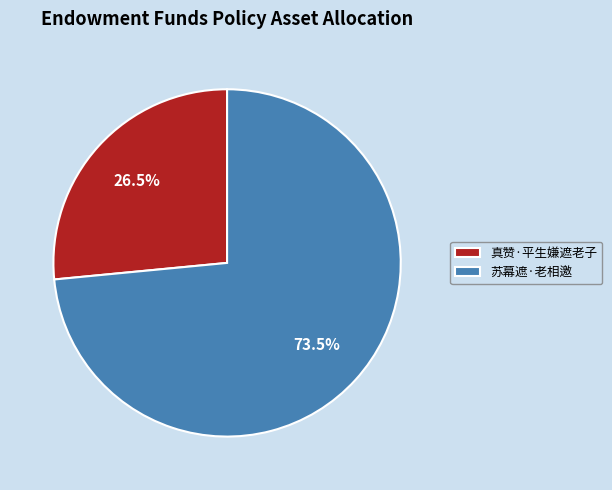

Does 苏幕遮·老相邀 represent more than half of the total?

Yes